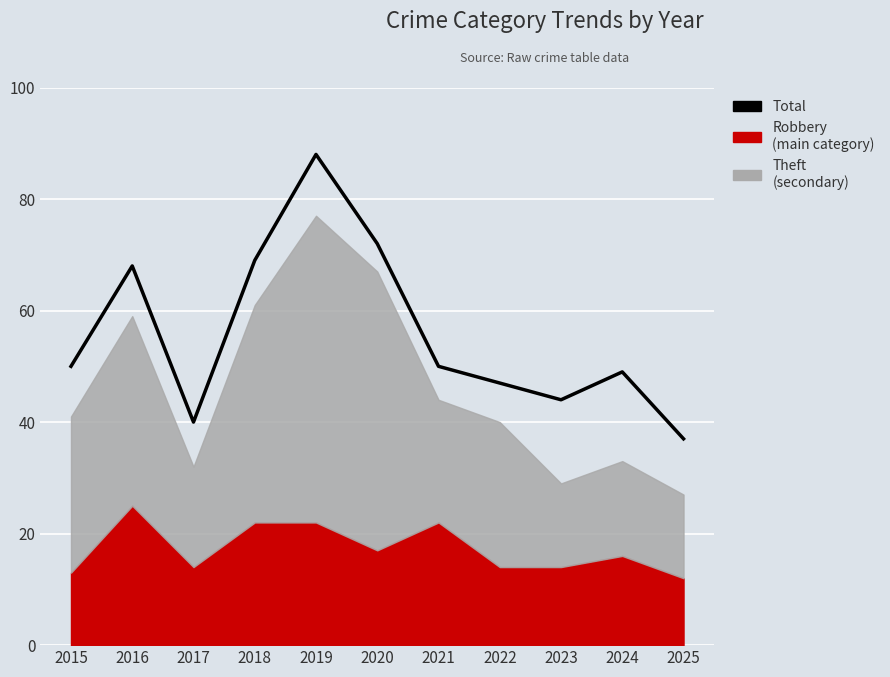

What is the difference between the maximum and second lowest values?

48